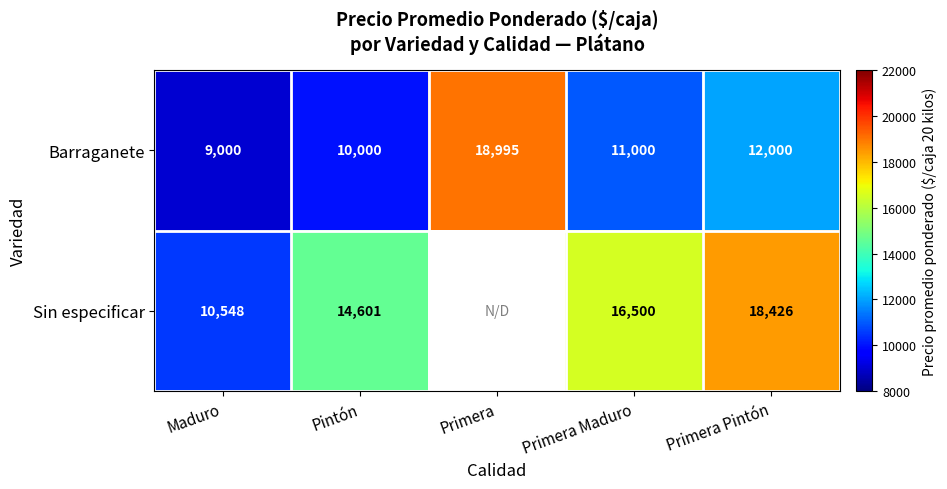

List the labels in order of Barraganete value, smallest first.

Maduro, Pintón, Primera Maduro, Primera Pintón, Primera